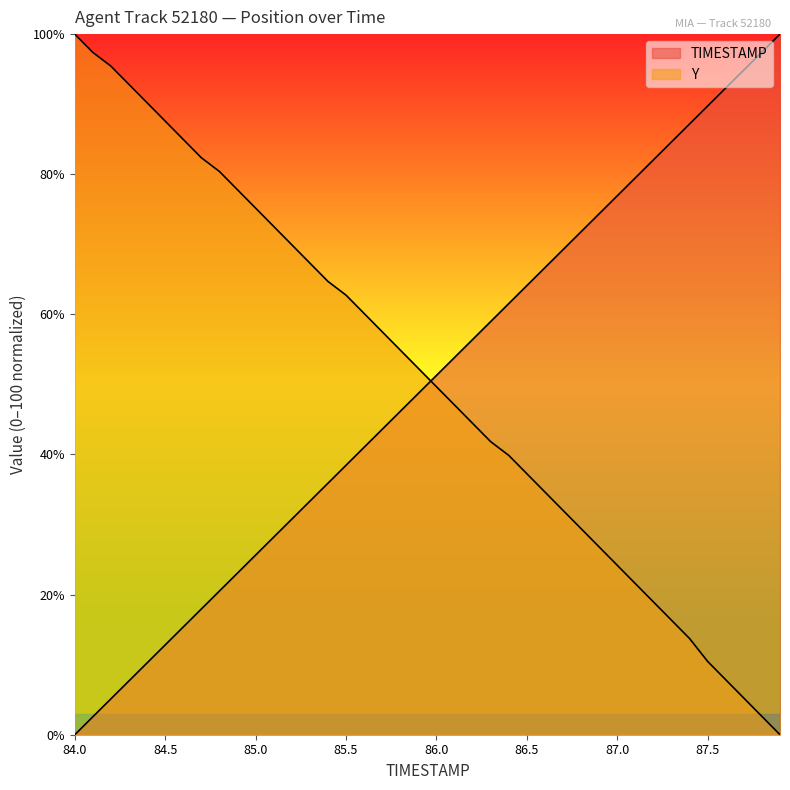

At which category is the sum across all series the highest?

86.4